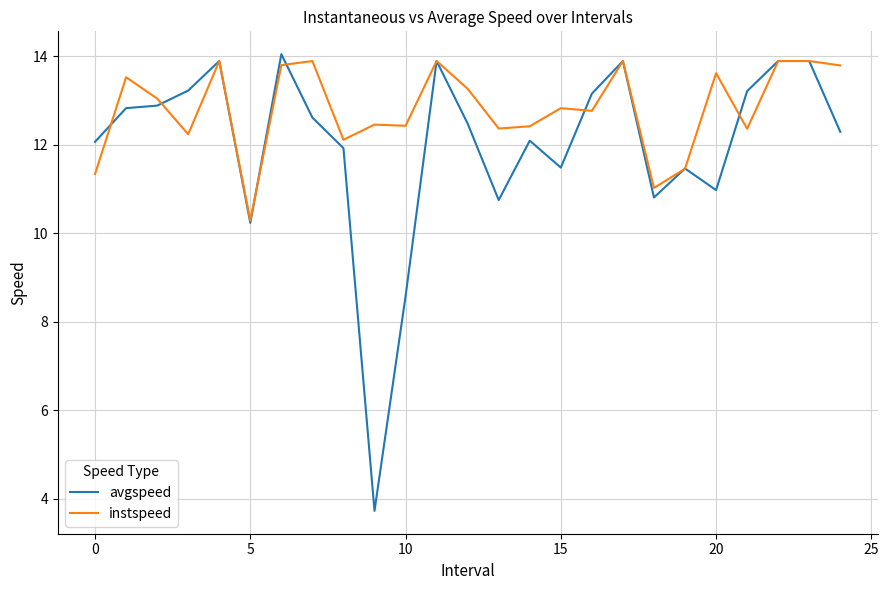

What is the lowest value of the instspeed series?

10.3